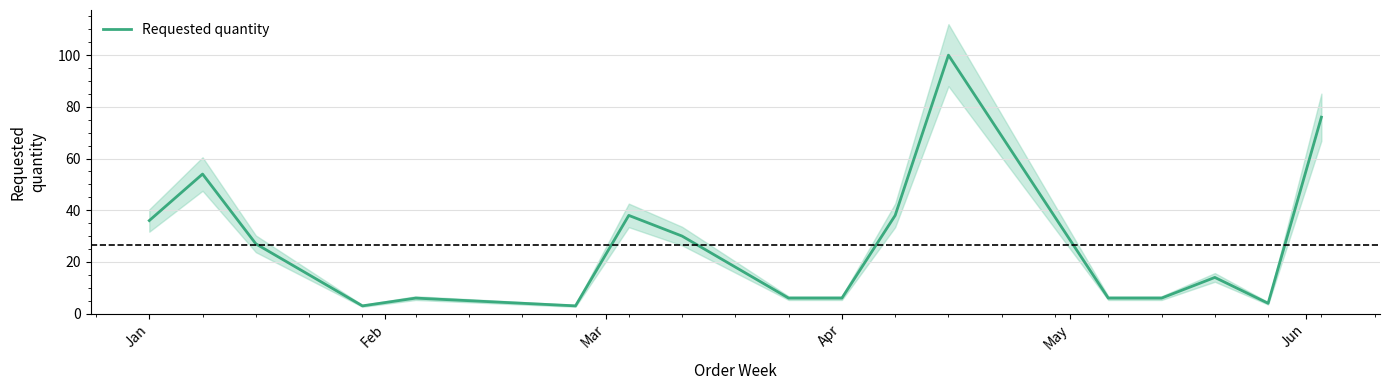

True or false: the data shows 10 at 13.

False